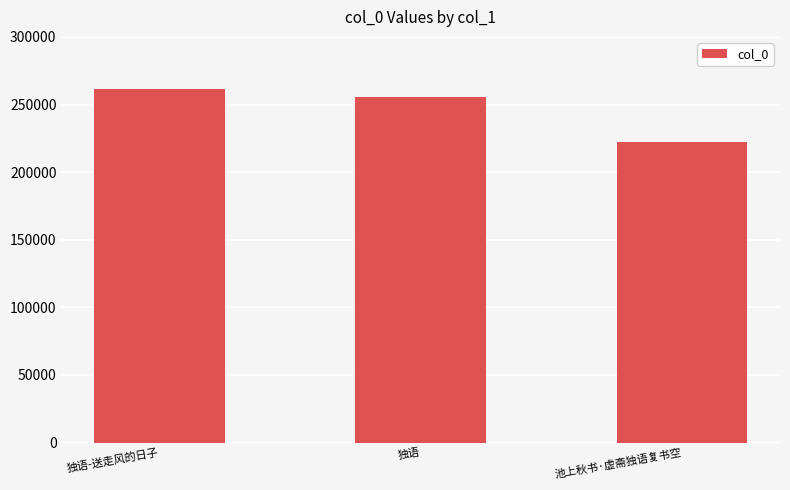

What is the smallest value displayed?

222157